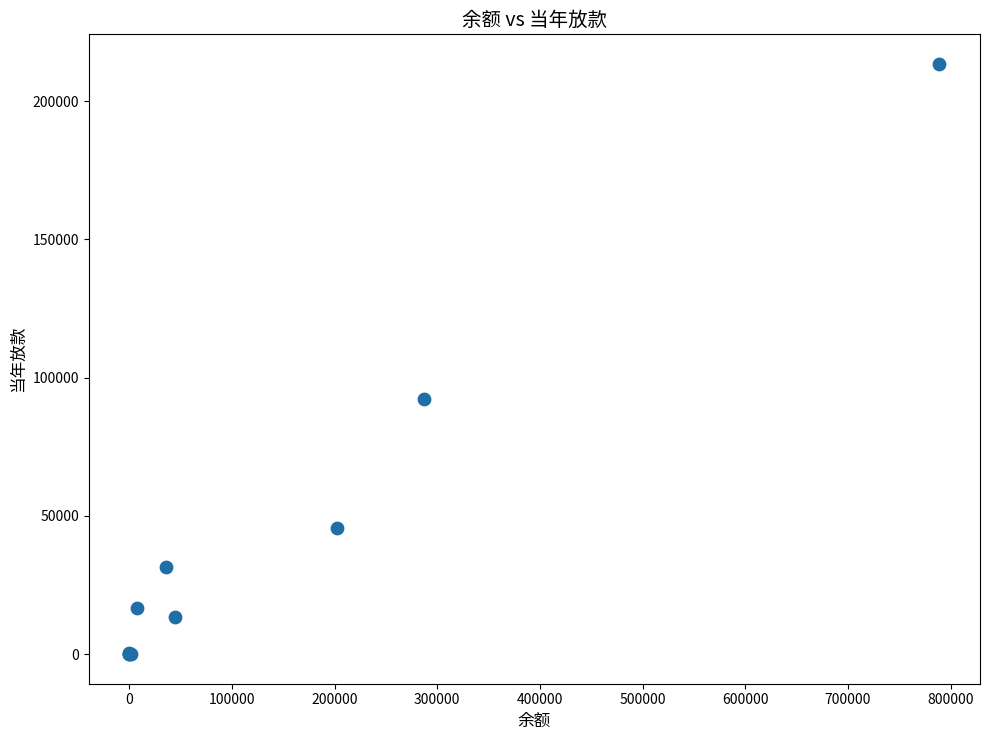

What Y value in the scatter plot is closest to 106750?

92164.8